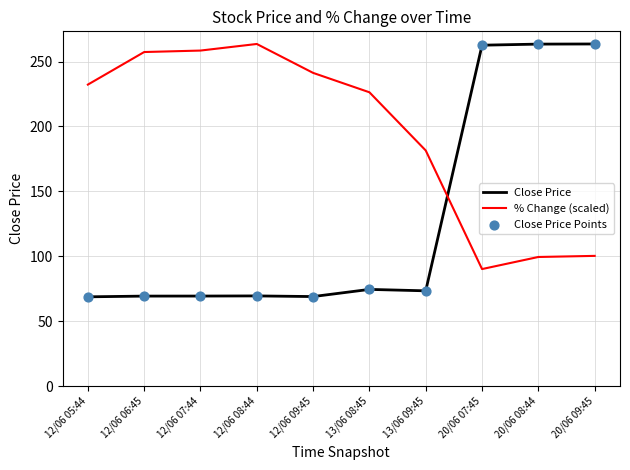

Which series has the largest total across all categories?

% Change (scaled)